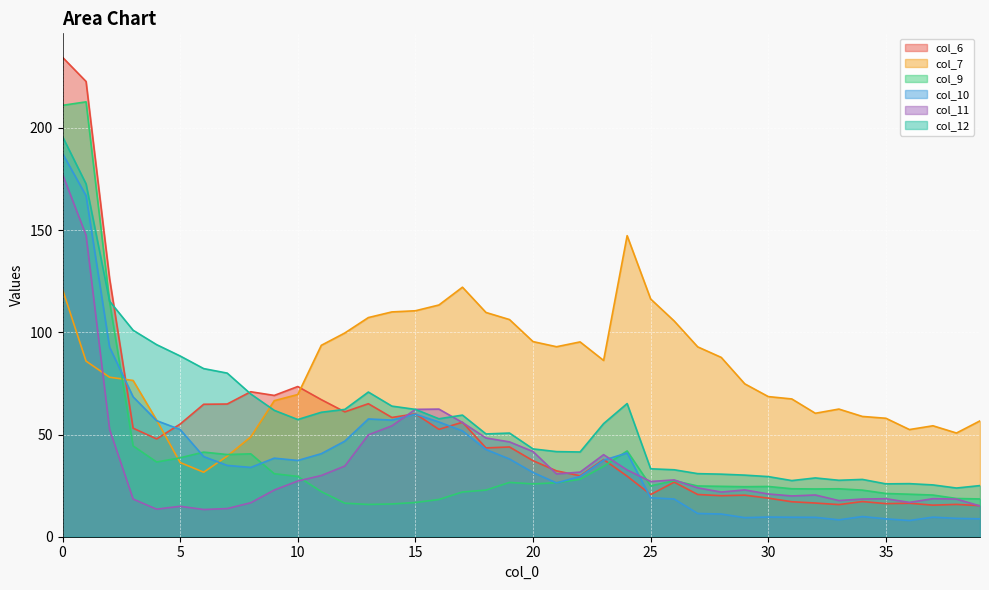

What is the value of the col_7 point at the 26th from the left?

116.3